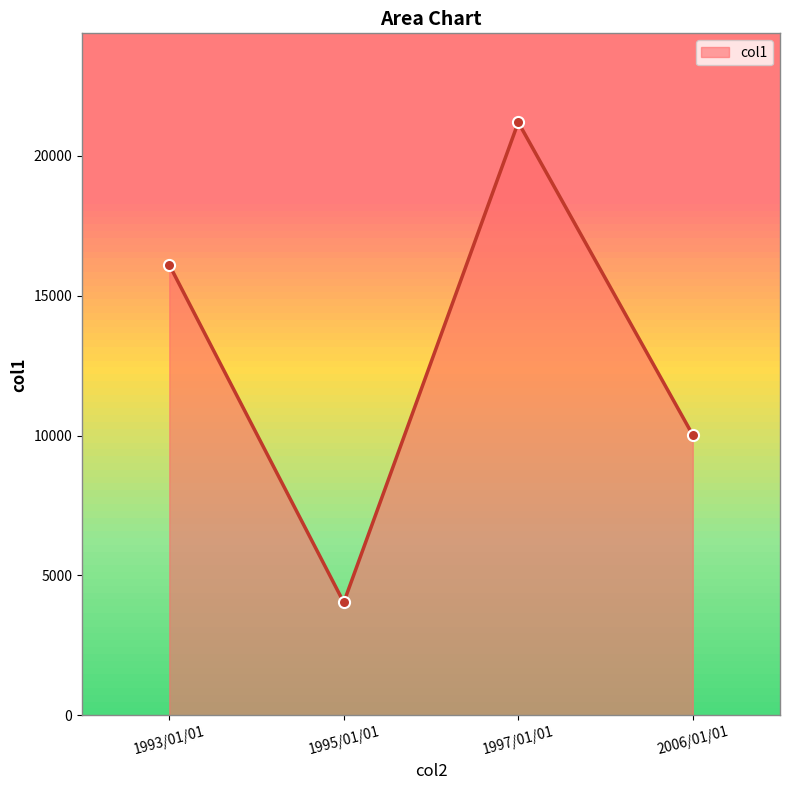

What is the minimum value shown in the chart?

4035.0